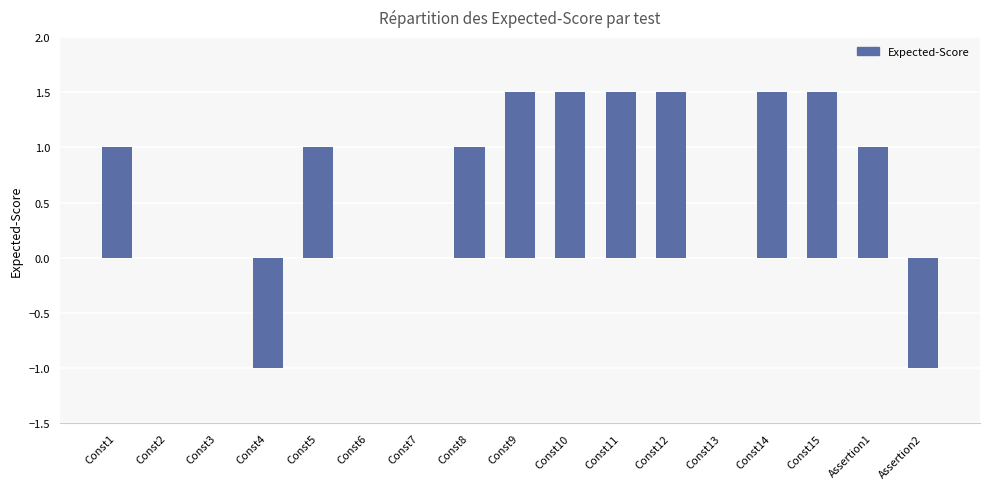

What is the sum of all values?

11.0